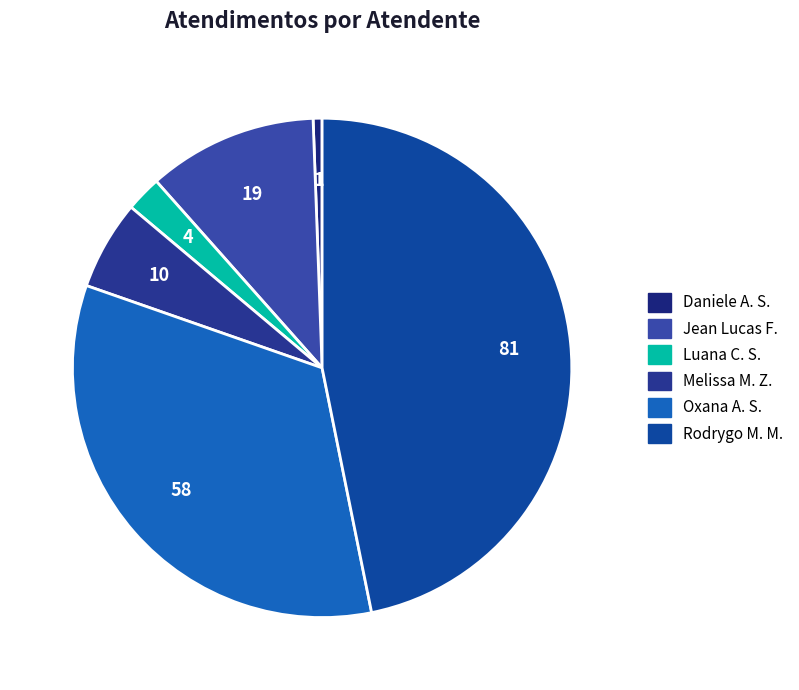

How many slices are in this pie chart?

6